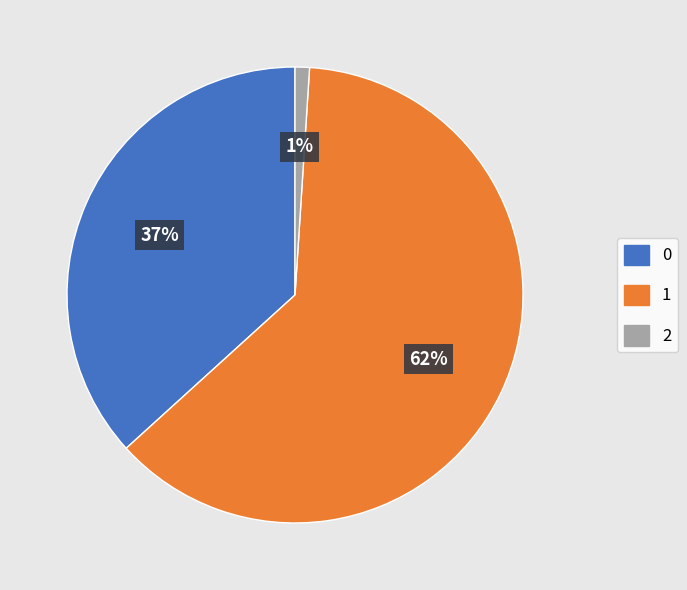

How many segments does this pie chart have?

3